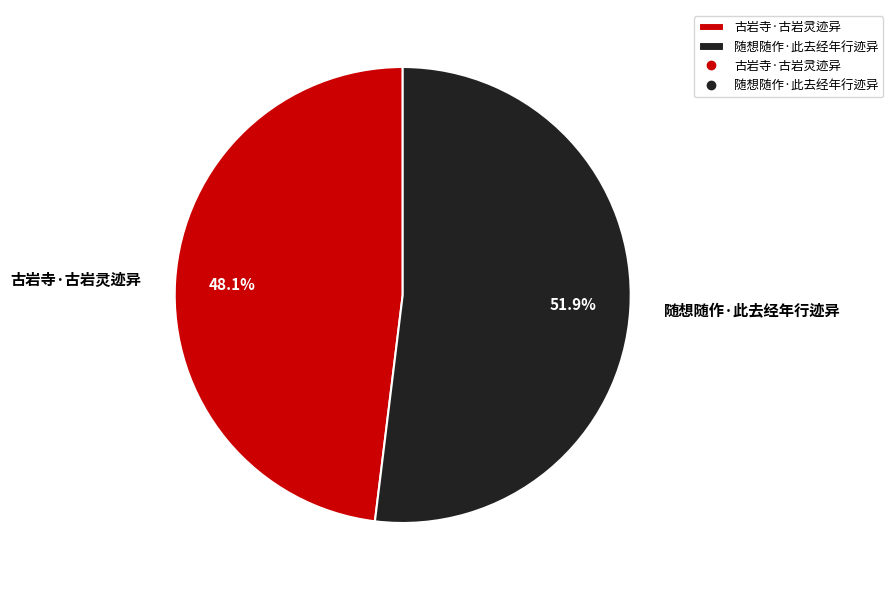

Rank the categories by value from highest to lowest.

随想随作·此去经年行迹异, 古岩寺·古岩灵迹异